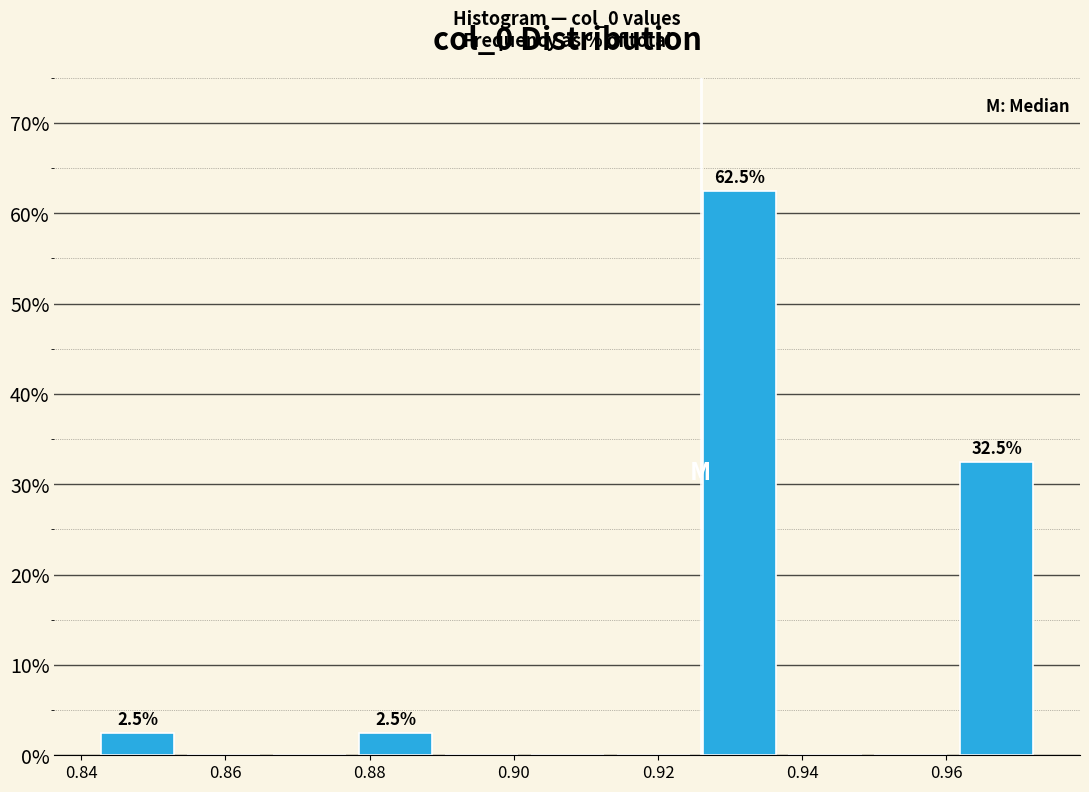

Which range on the x-axis has the tallest bar?

0.926 to 0.938